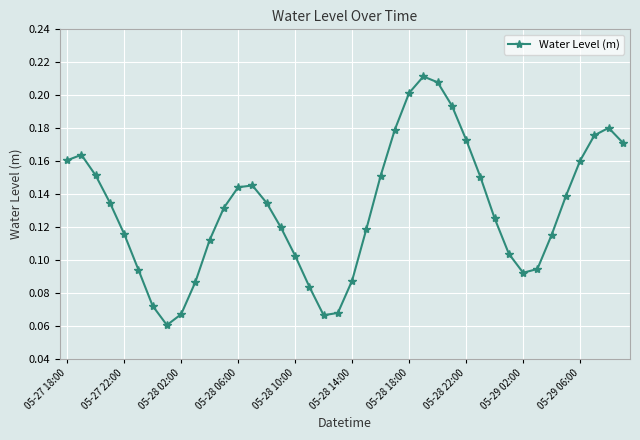

How many values are between 0 and 1?

40